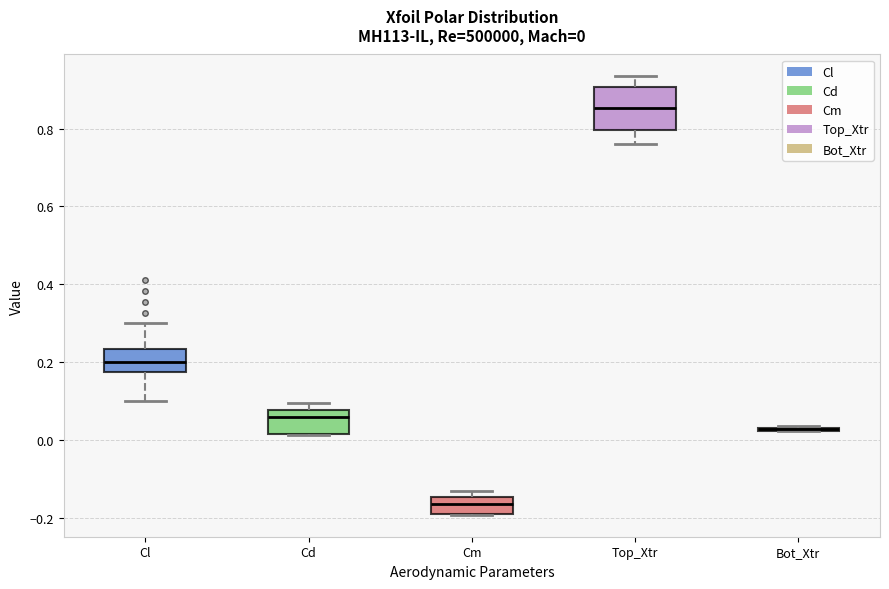

Comparing the boxes themselves (not the whiskers), which one is the tallest?

Top_Xtr